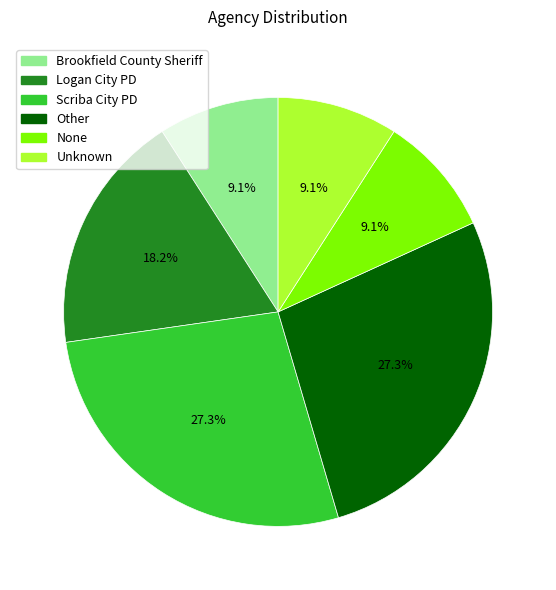

Combined, do Other and None account for over 50%?

No